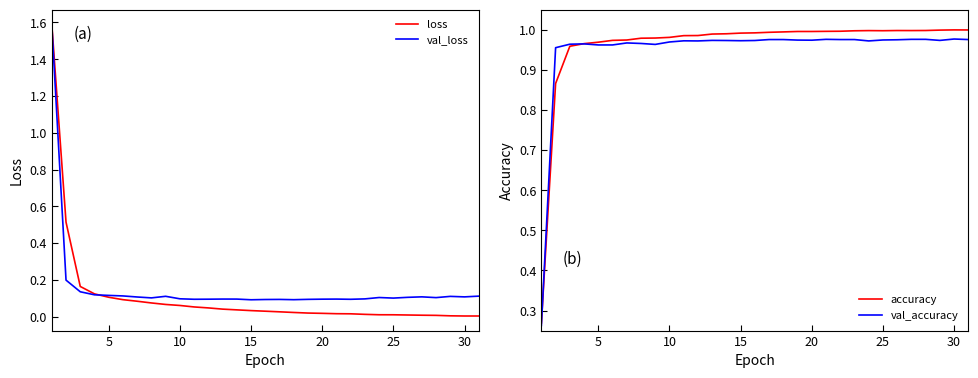

What is the difference between the maximum and minimum values in the loss series?

1.6